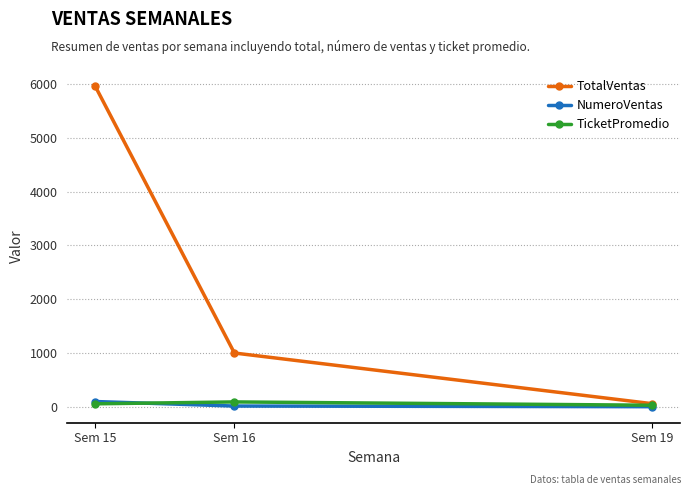

Which series has the largest range (max minus min)?

TotalVentas